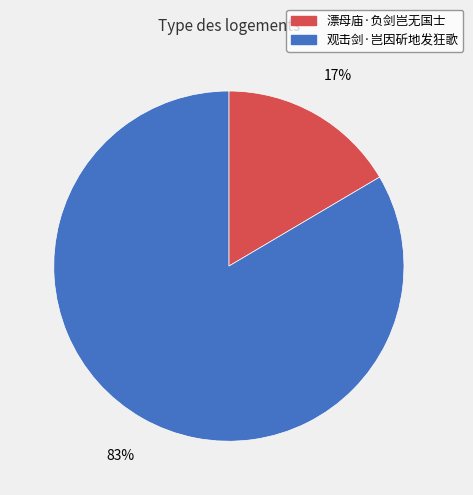

The 观击剑·岂因斫地发狂歌 slice represents 83% of the pie. True or false?

True